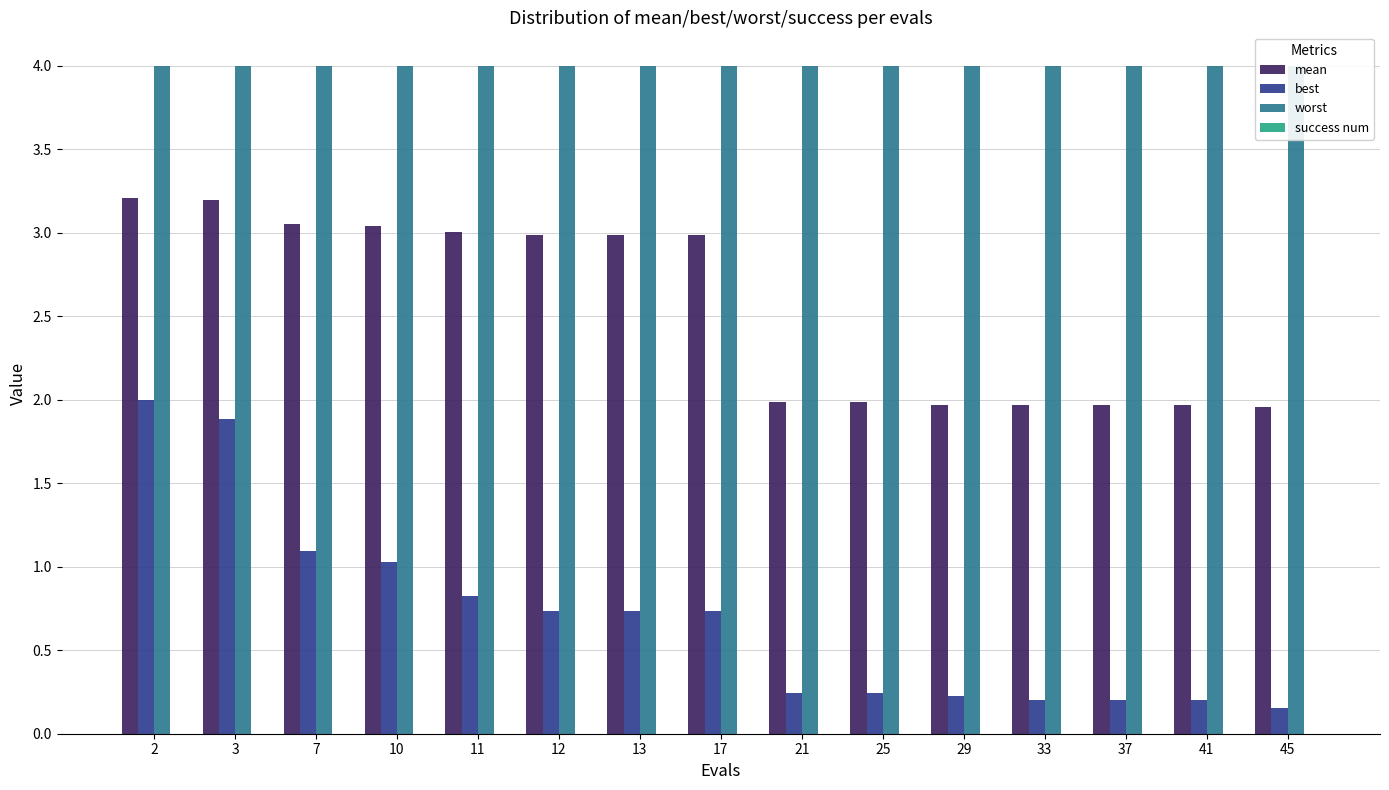

What is the difference between the maximum and second lowest values in the mean series?

1.2